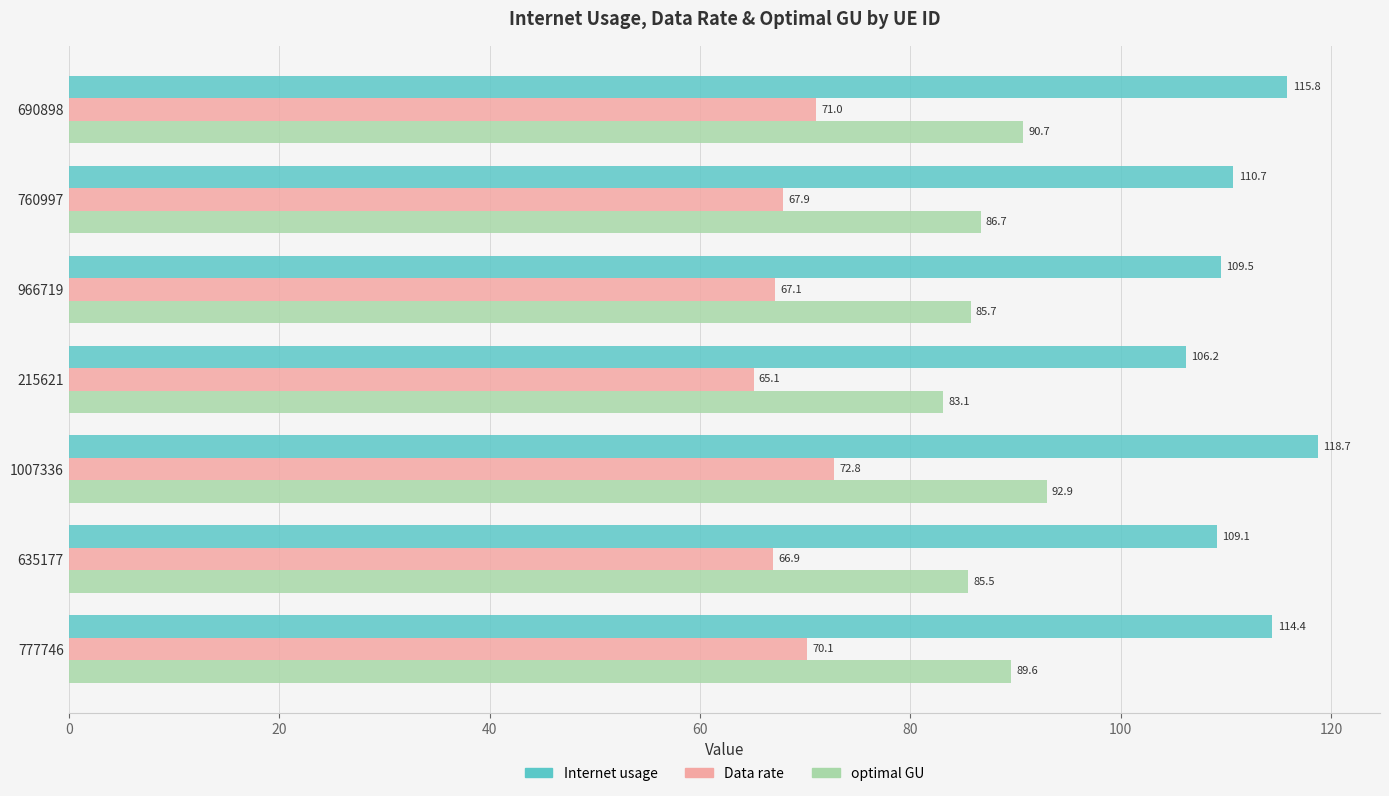

Where is optimal GU nearest to the value 88?

760997